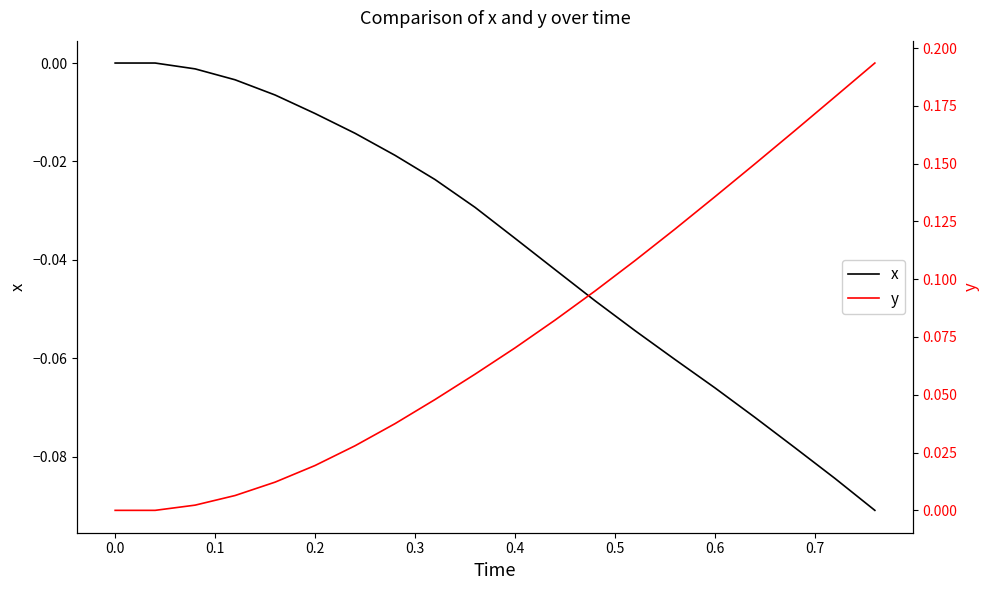

What is the value of the y point at the 17th from the left?

0.1